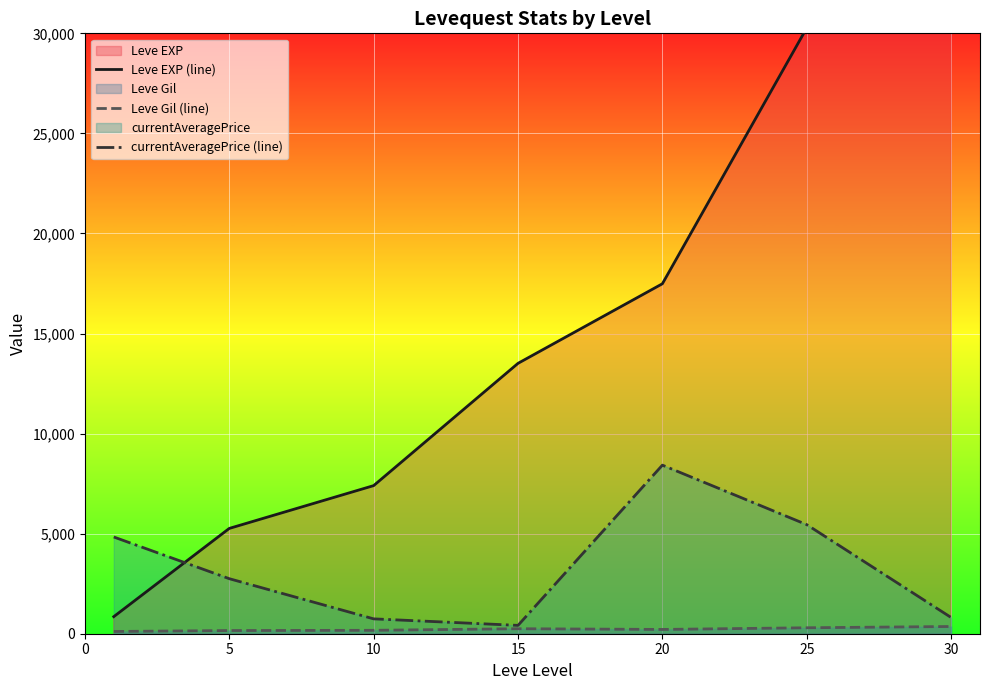

Count the number of data series in this chart.

3